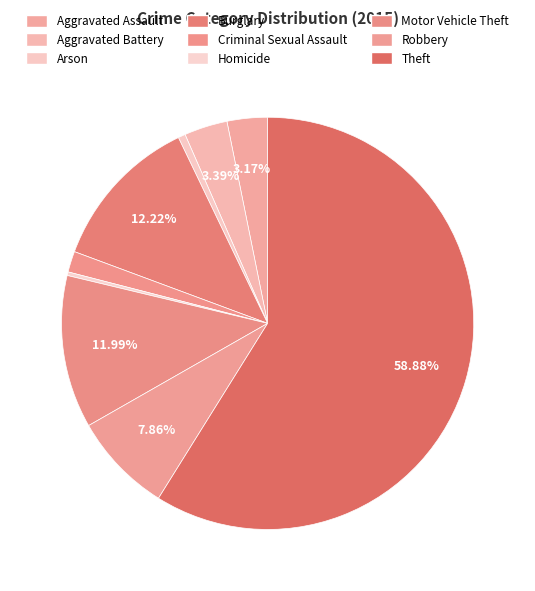

To the nearest percent, what portion does Criminal Sexual Assault represent?

2%